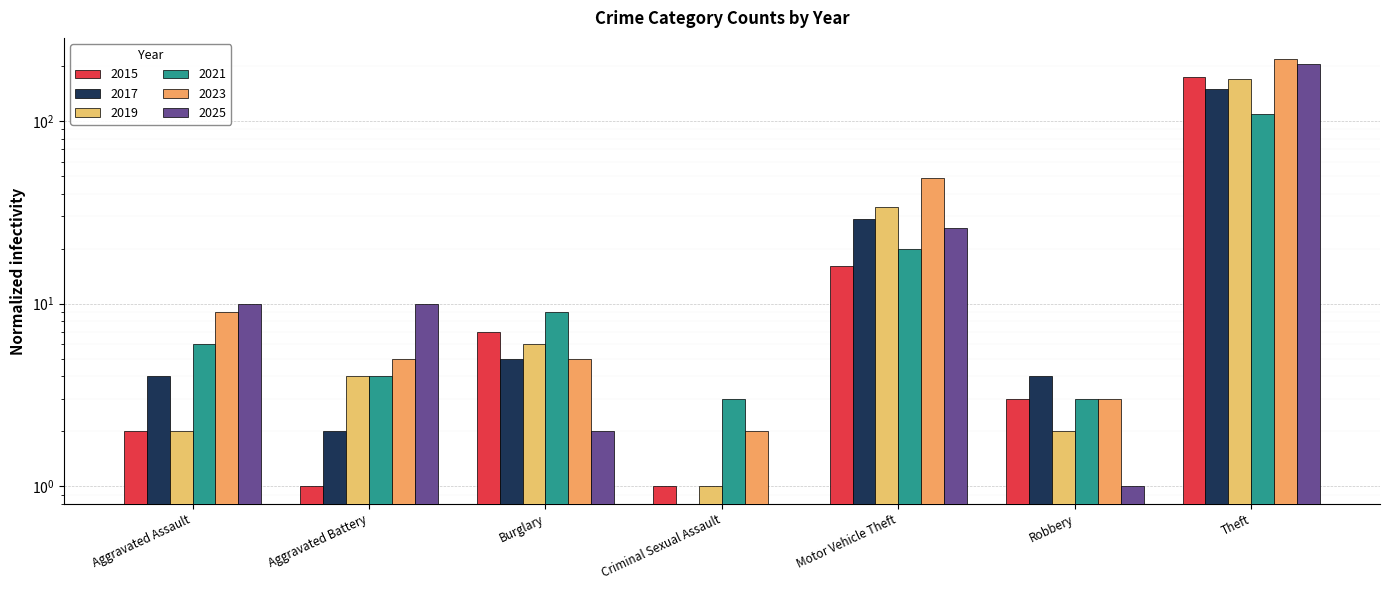

List the series in order of their peak value, lowest first.

2021, 2017, 2019, 2015, 2025, 2023